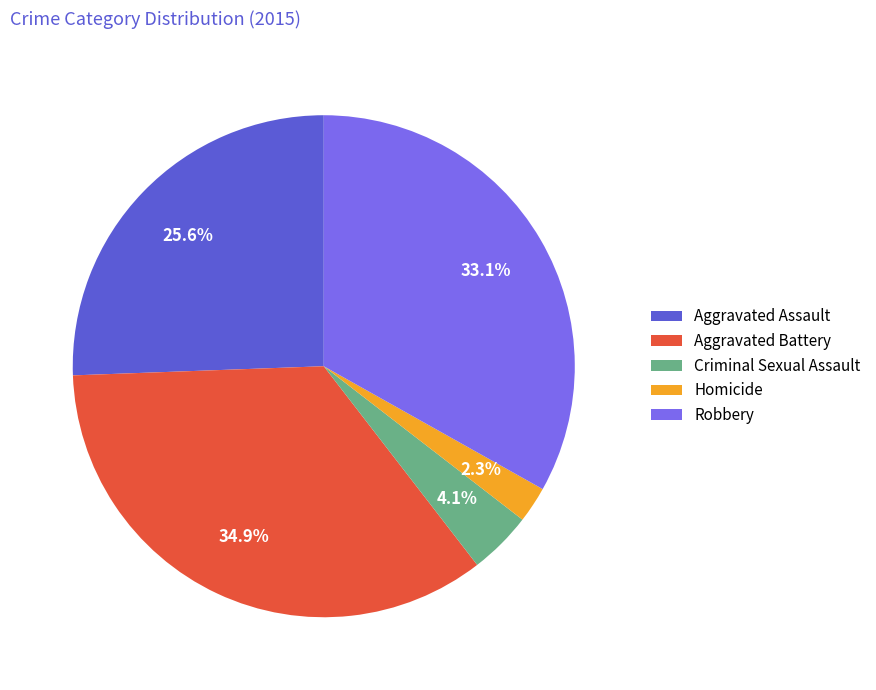

Is there any slice that represents more than half of the pie?

No